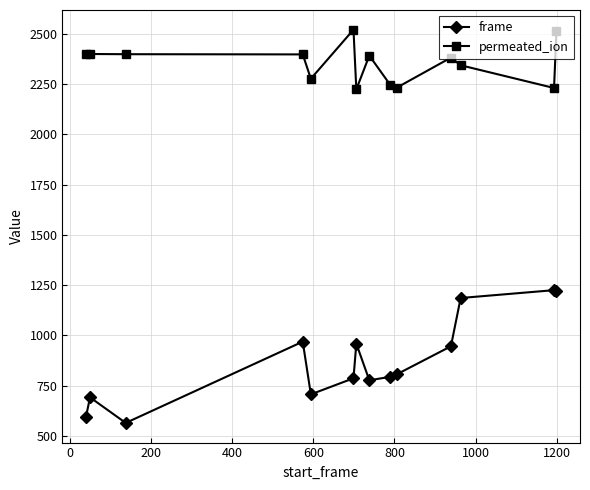

List the series in order of their peak value, highest first.

permeated_ion, frame